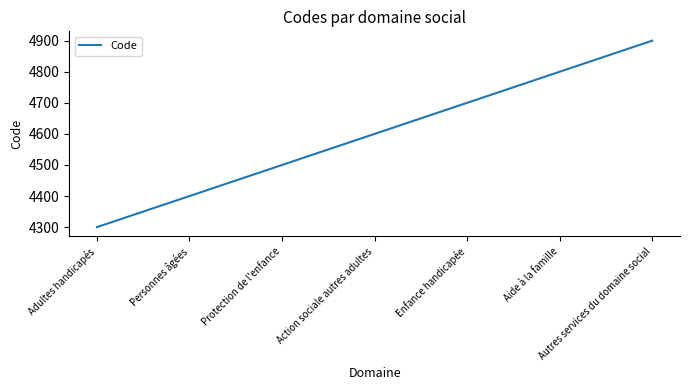

Does the chart display data point markers on the line(s)?

No